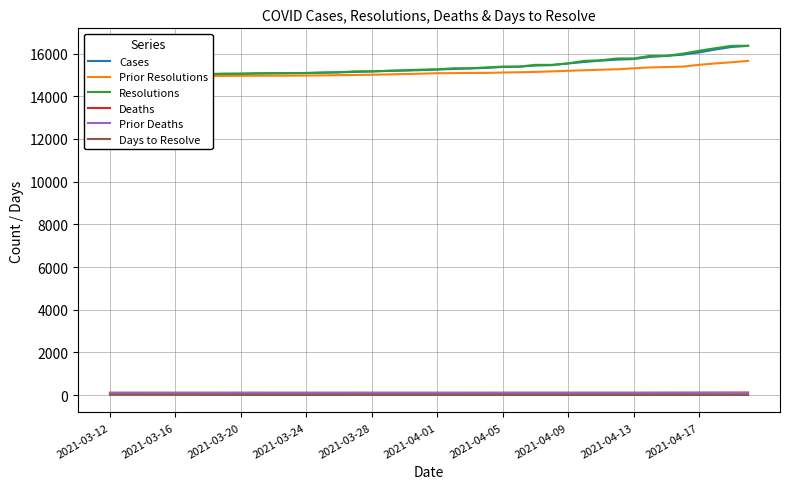

The Deaths series shows 110 at 21. True or false?

True